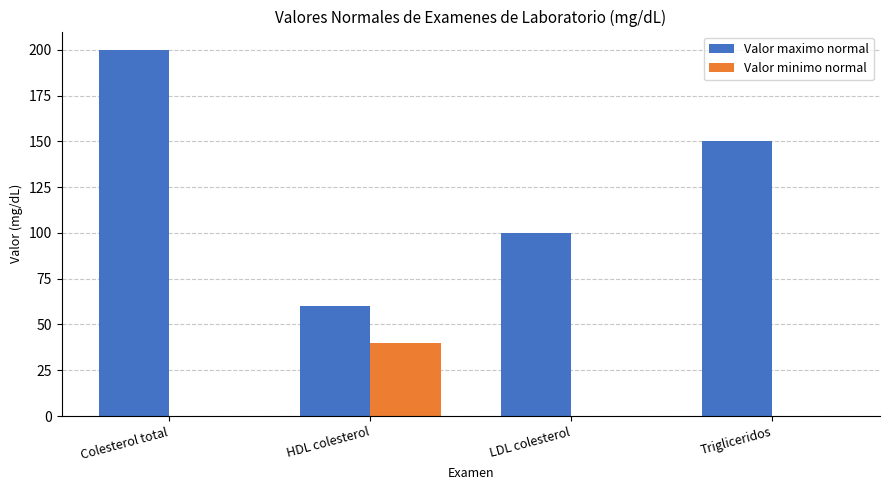

How many categories are shown in the chart?

4